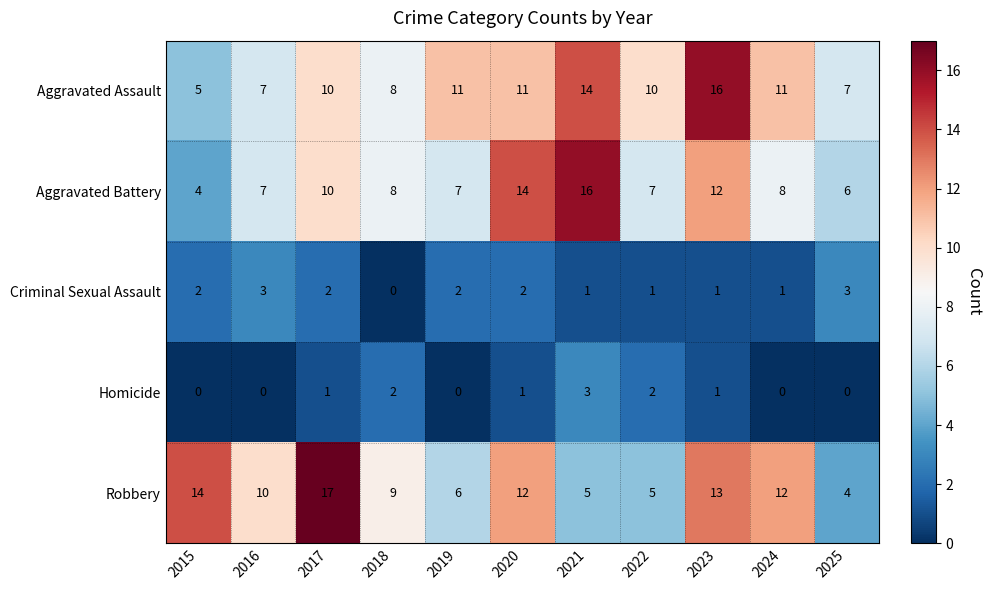

Count the number of data series in this chart.

5